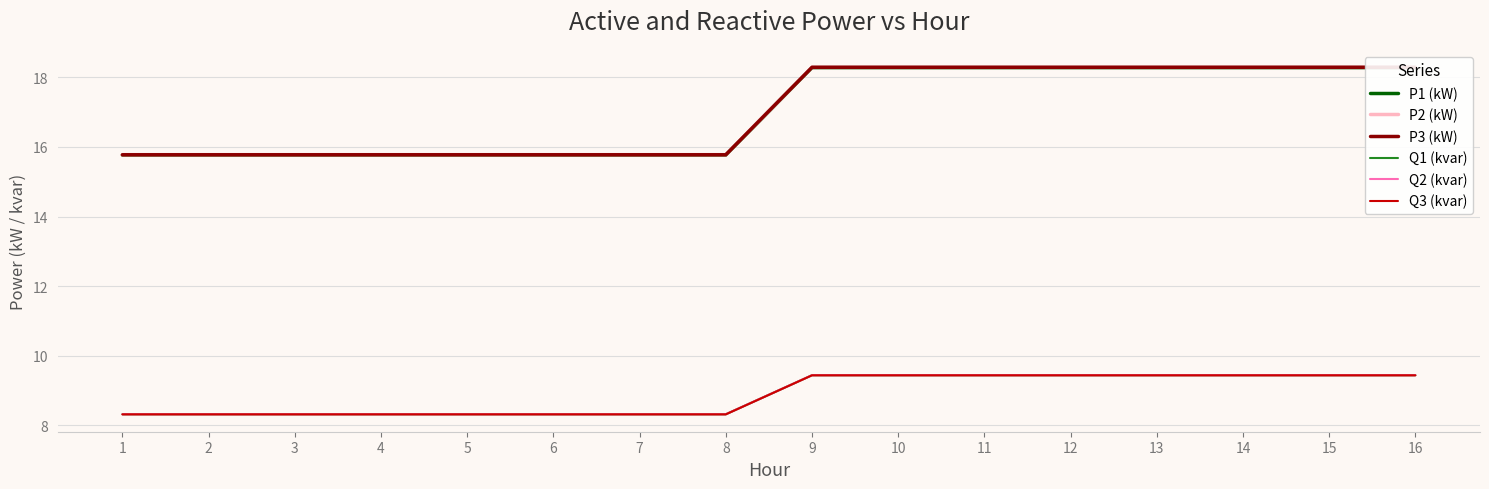

What is the value of the P3 (kW) point at the 1st from the left?

15.8